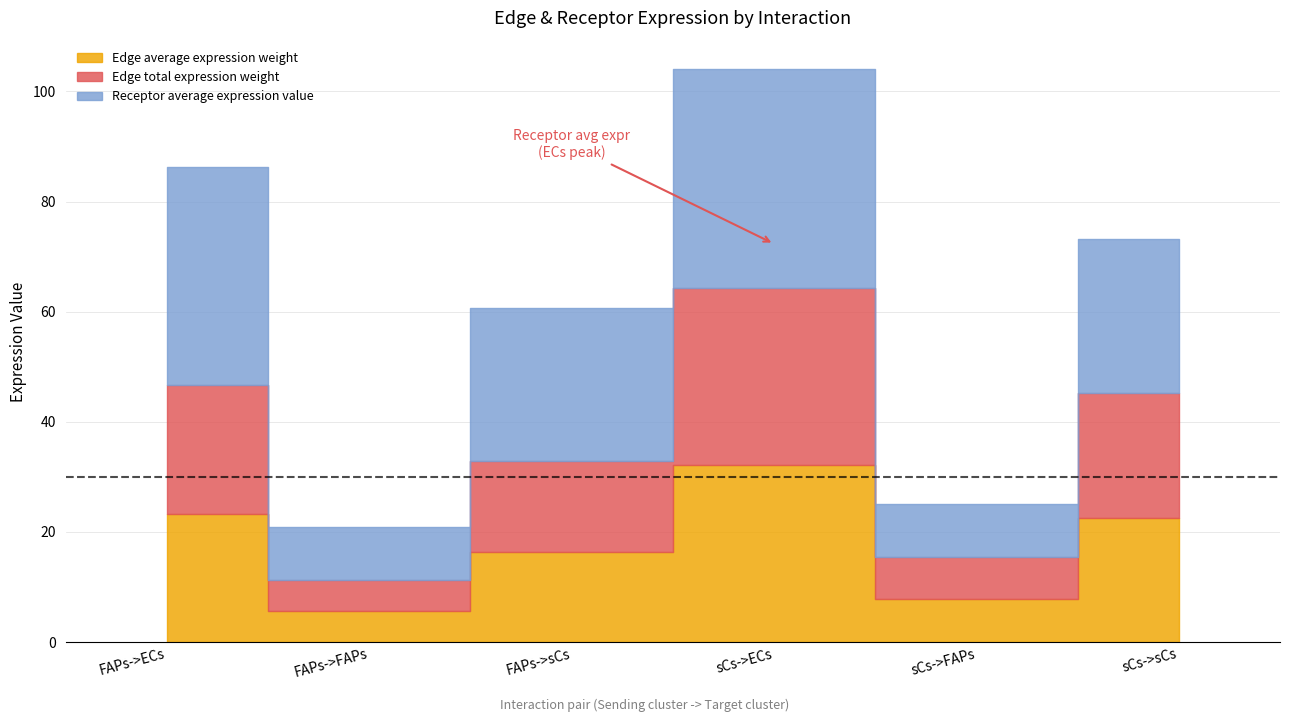

What is the difference between the highest and lowest values at sCs->sCs?

5.2